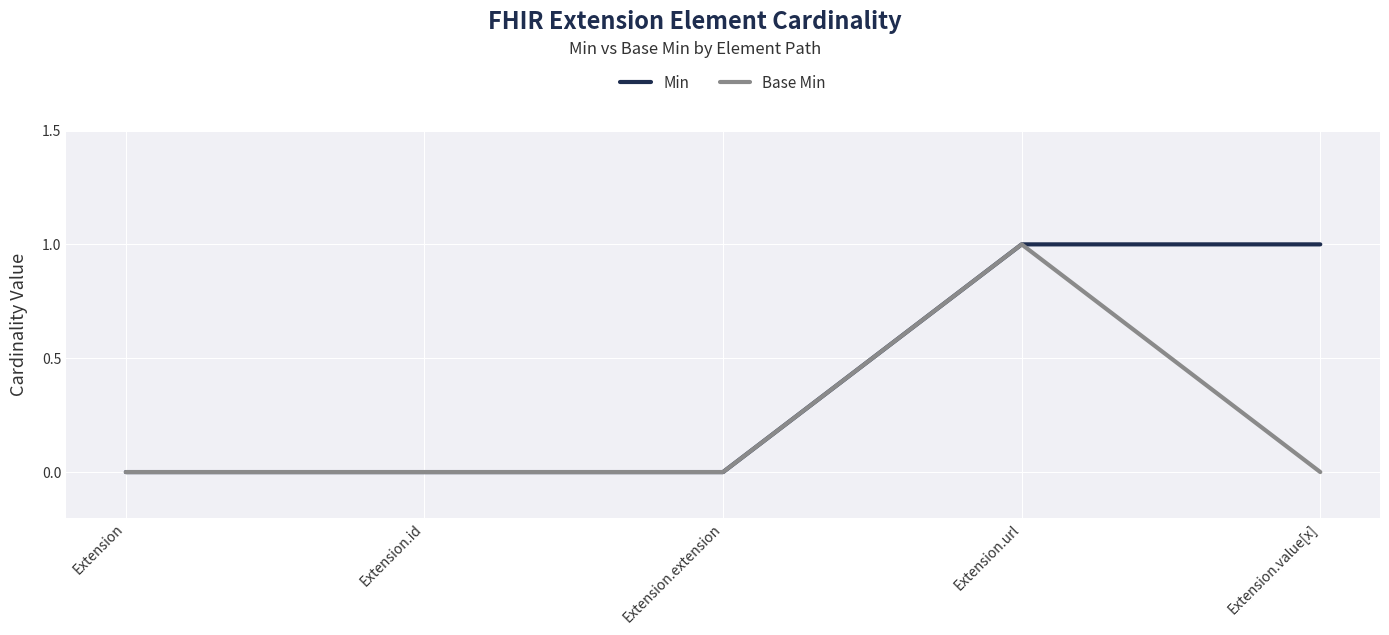

What is the difference between the Base Min values at Extension.url and Extension.extension?

1